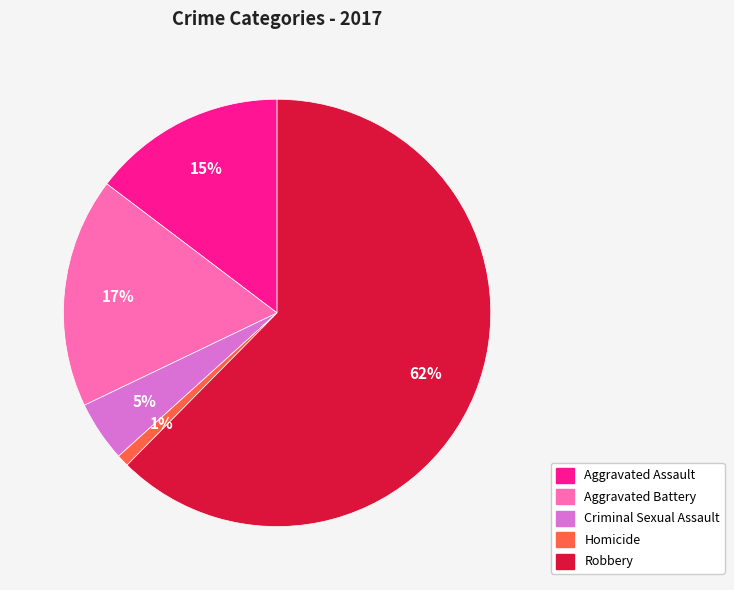

Do Homicide and Criminal Sexual Assault together represent more than half of the pie?

No